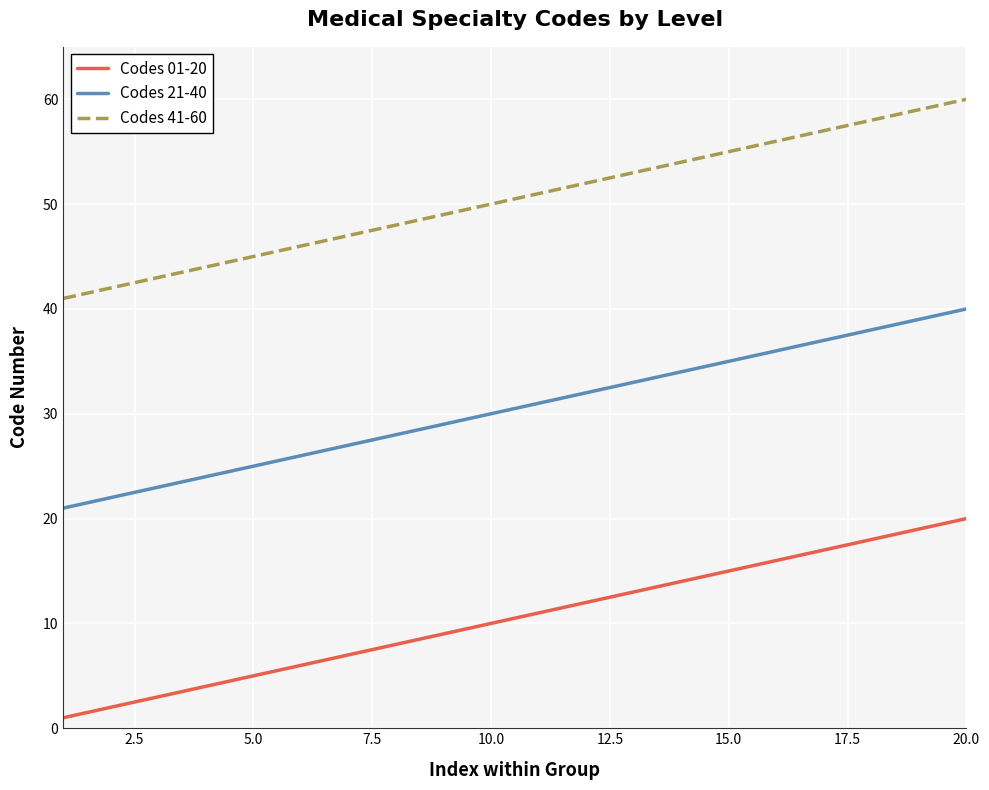

What is the maximum value shown in the chart?

60